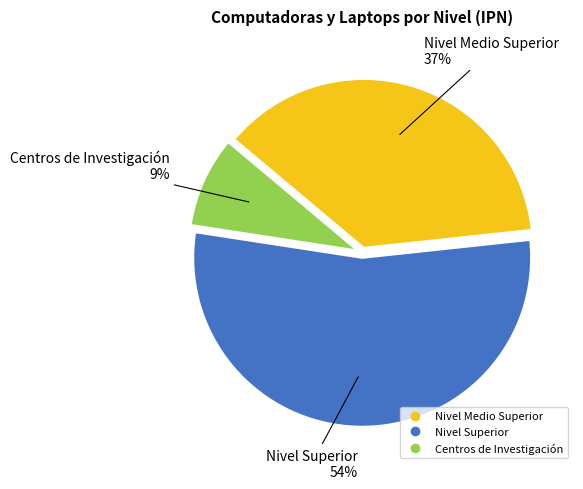

The Nivel Medio Superior slice represents 23% of the pie. True or false?

False